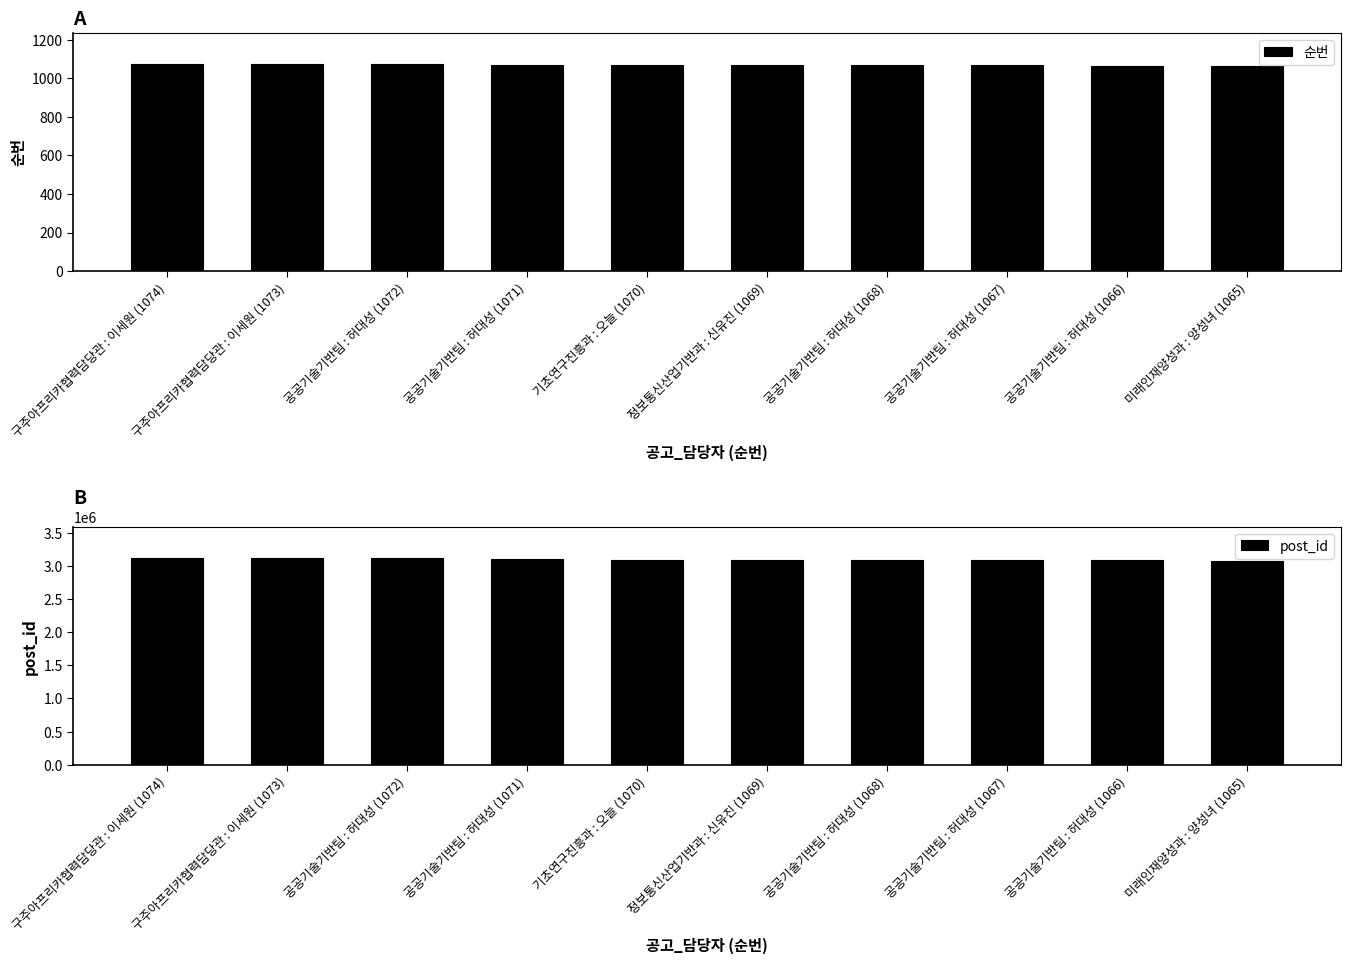

What is the label of the 4th bar from the left?

공공기술기반팀 : 허대성 (1071)